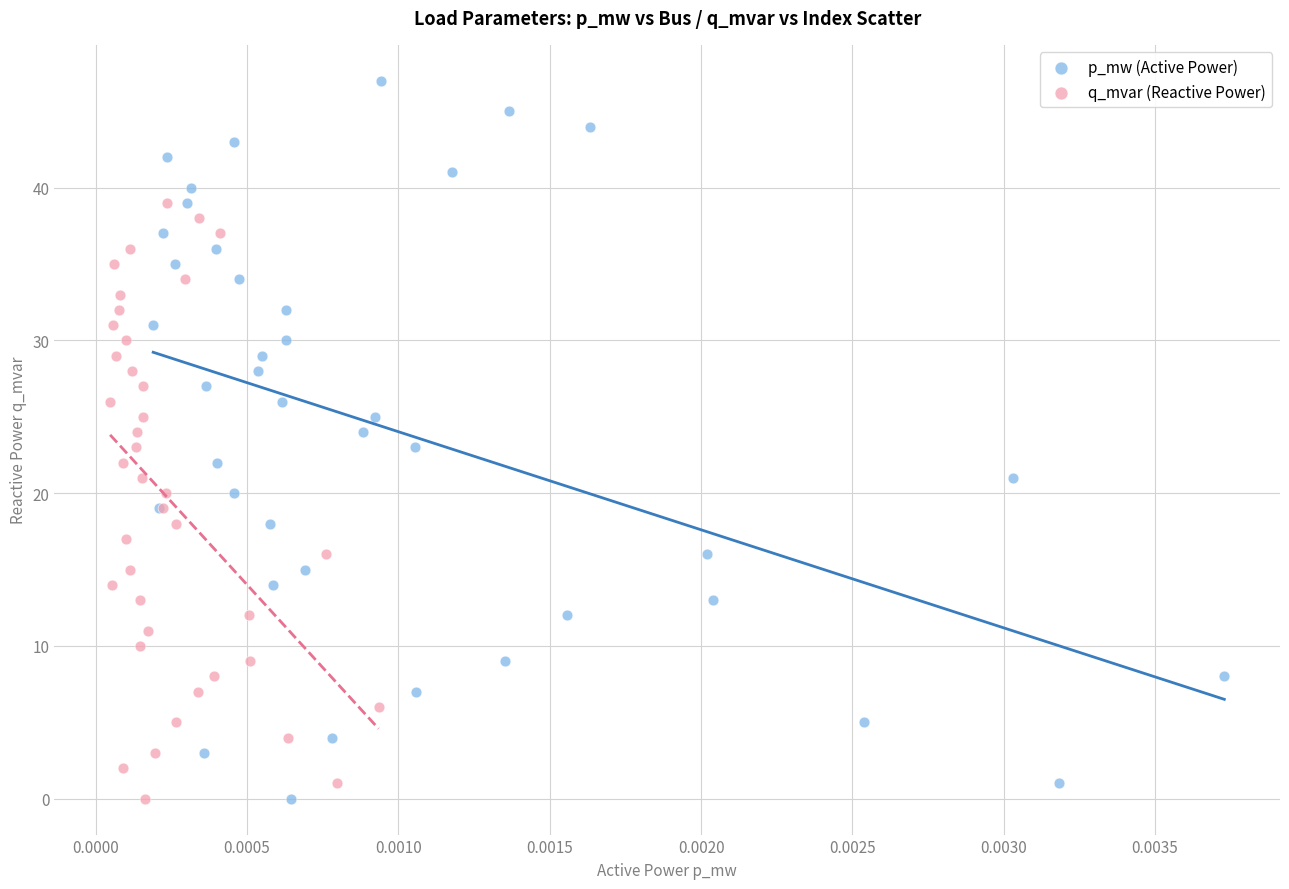

Which series has the largest Y range (max minus min)?

p_mw (Active Power)